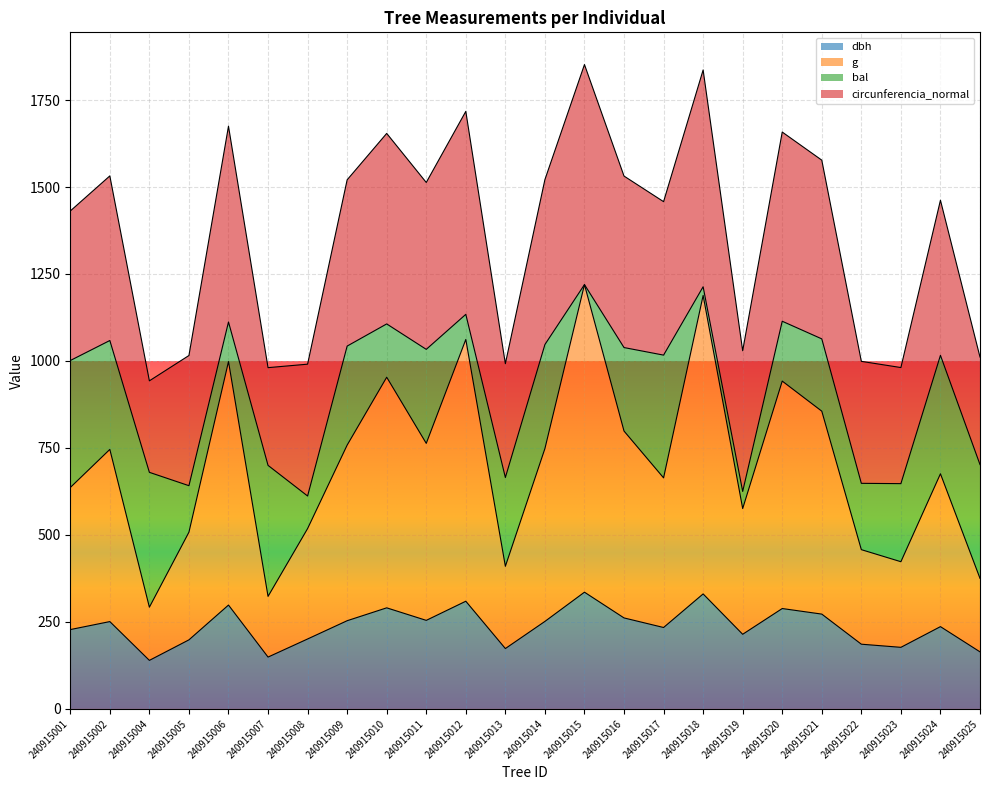

True or false: dbh has a value of 76.3 at 240915005.

False